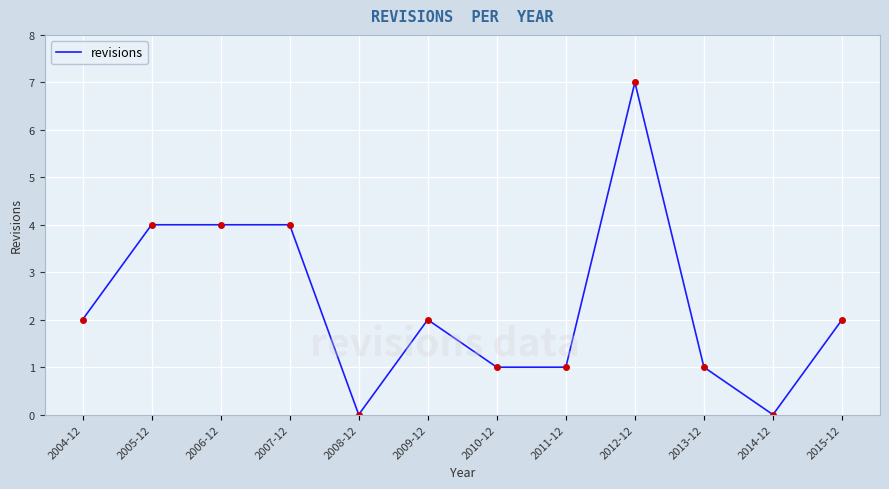

Reading right to left, extract all data points from this chart.

2015-12=2	2014-12=0	2013-12=1	2012-12=7	2011-12=1	2010-12=1	2009-12=2	2008-12=0	2007-12=4	2006-12=4	2005-12=4	2004-12=2